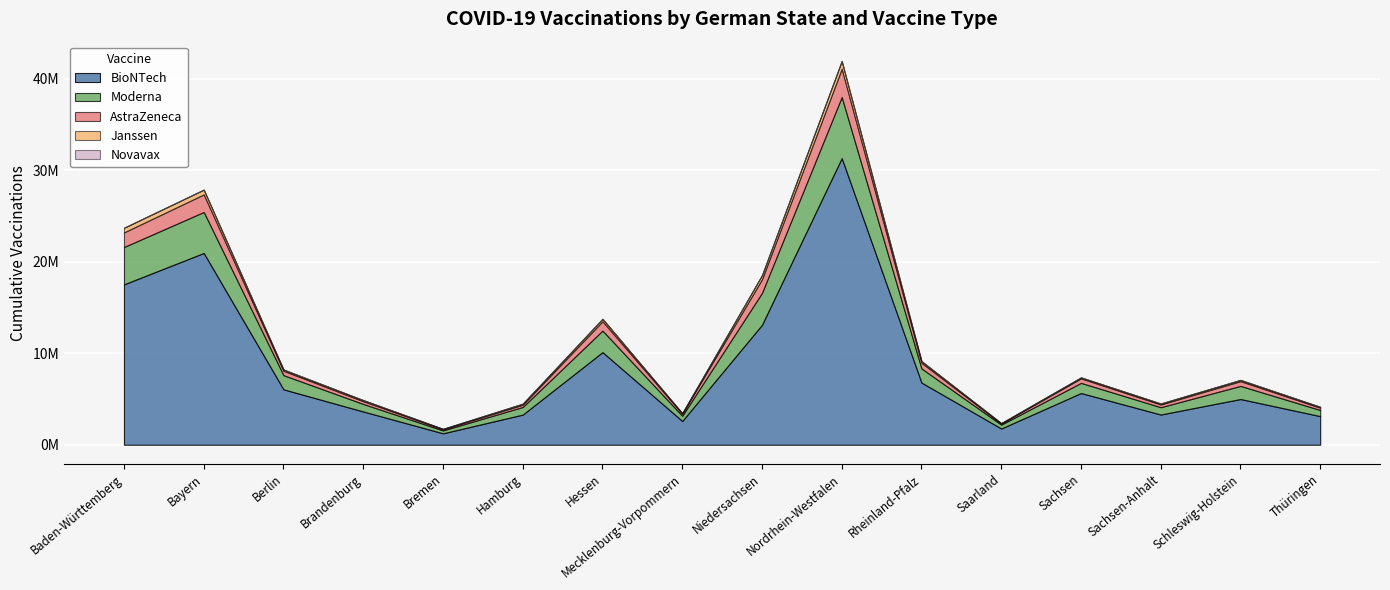

The AstraZeneca series shows 2581164 at Bayern. True or false?

False